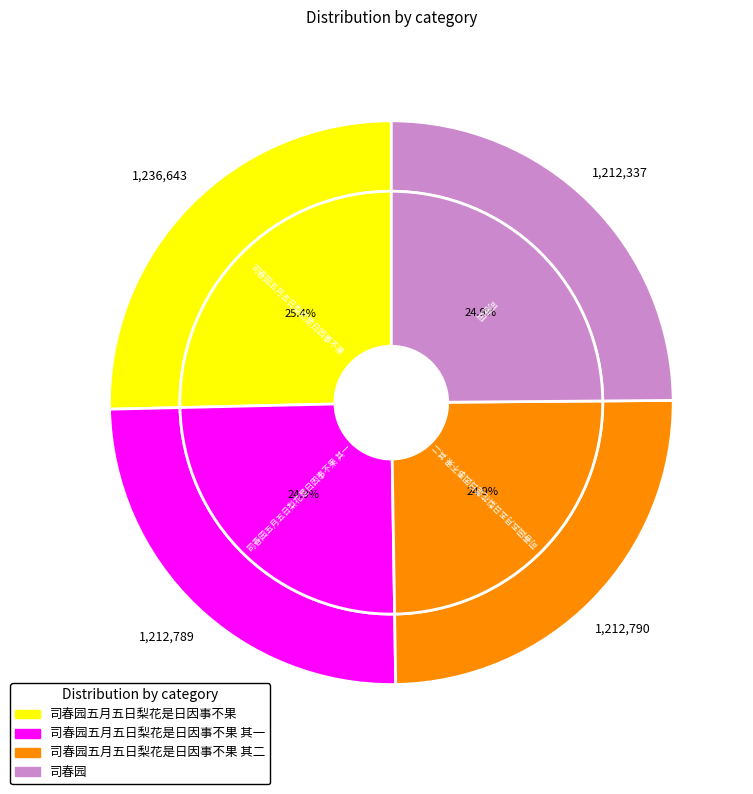

To the nearest percent, what is the combined percentage of 司春园五月五日梨花是日因事不果 and 司春园五月五日梨花是日因事不果 其二?

50%